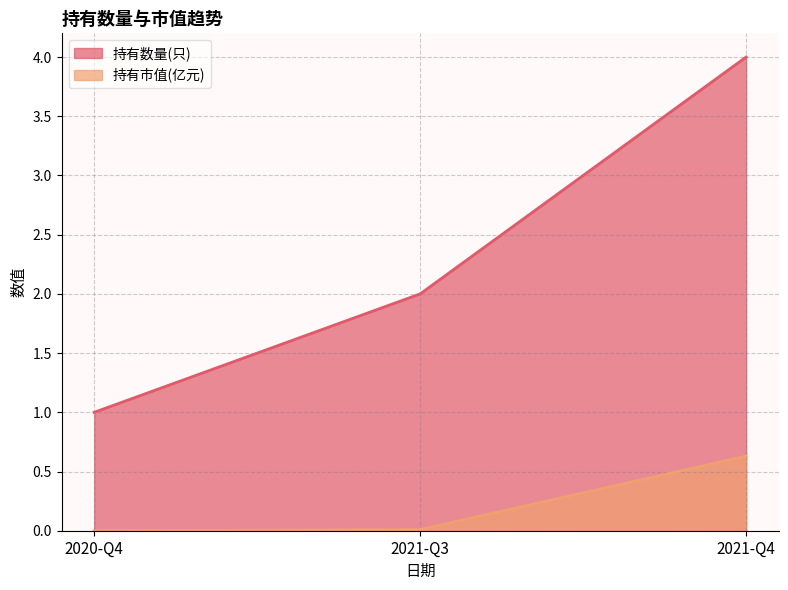

Is it true that 持有数量(只) equals 0.4 at 2021-Q3?

False